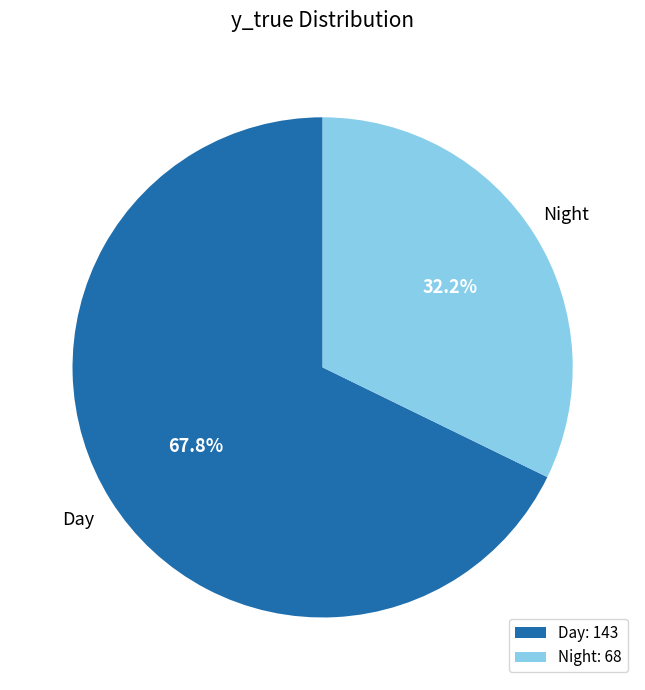

To the nearest percent, what is the difference between the largest and smallest slice percentages?

36%